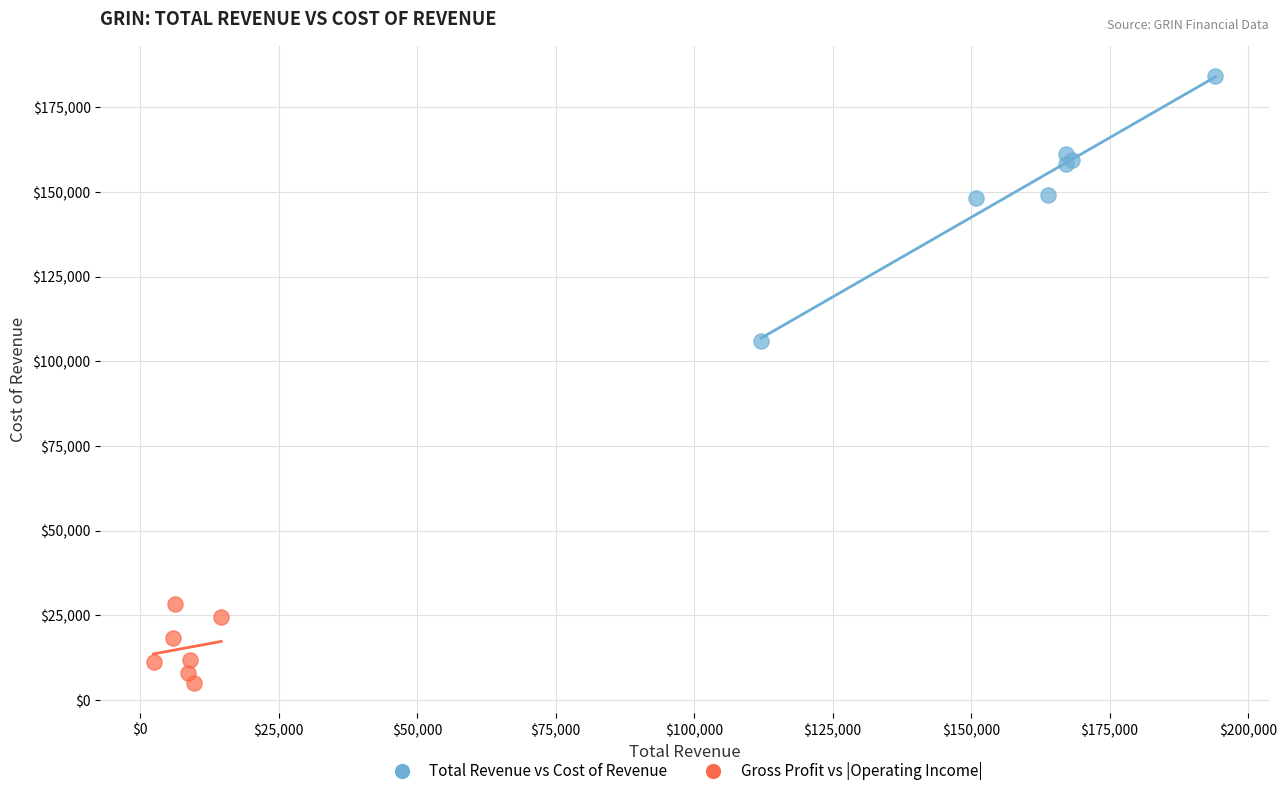

Which series has the widest spread of Y values?

Total Revenue vs Cost of Revenue